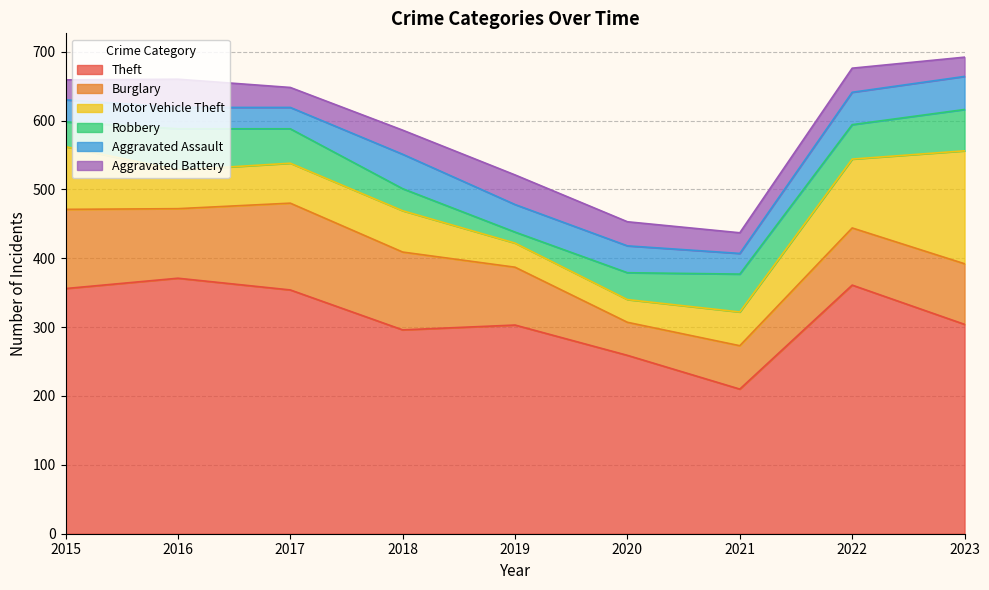

At how many categories does at least one series exceed 211?

8